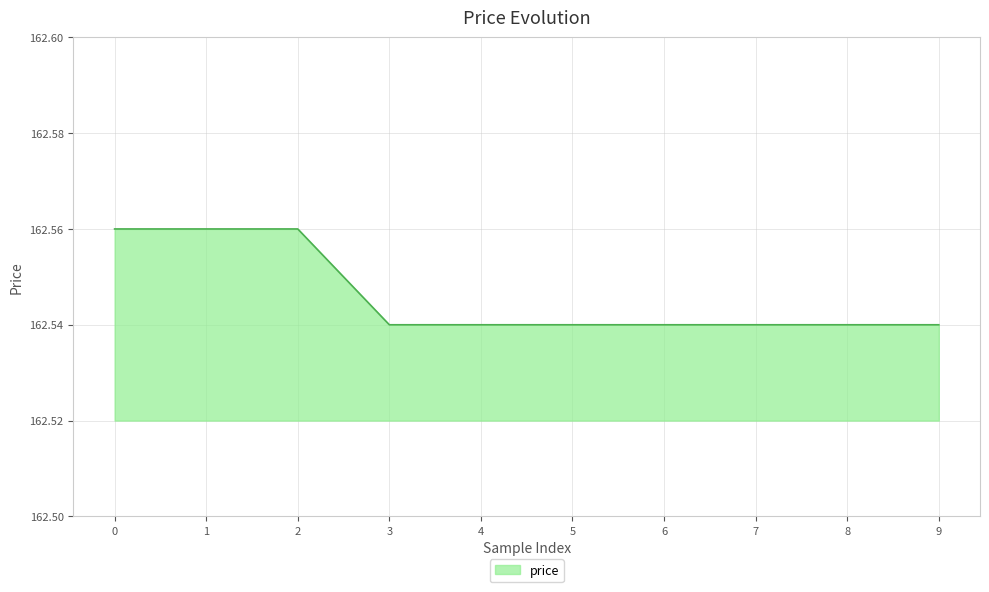

Approximately how many times larger is the value at 3 compared to 2?

1.0